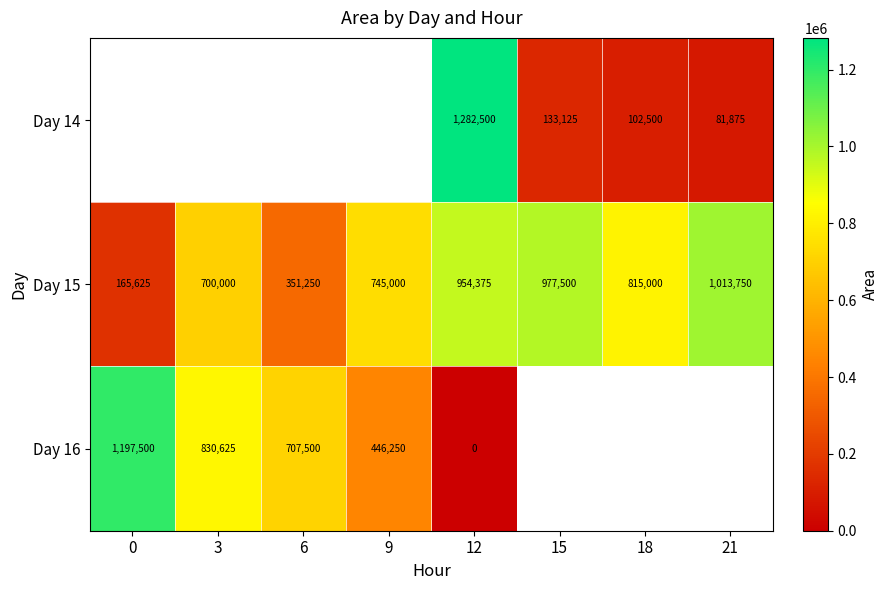

Which has a higher value, 3 or 15?

15